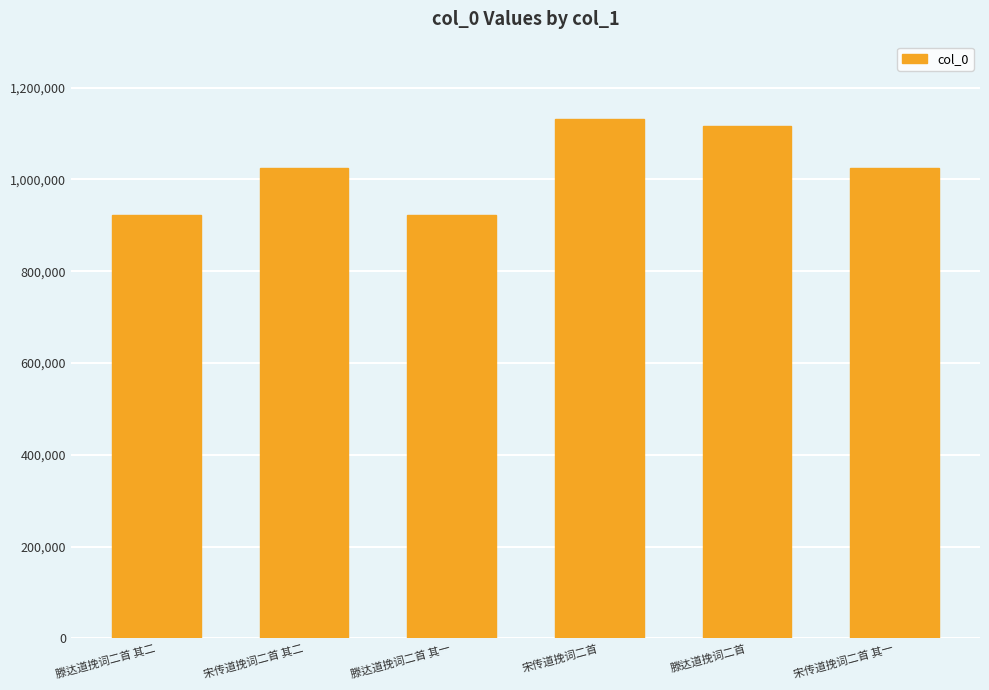

What is the ratio of the value at 宋传道挽词二首 to the value at 滕达道挽词二首 其一?

1.2